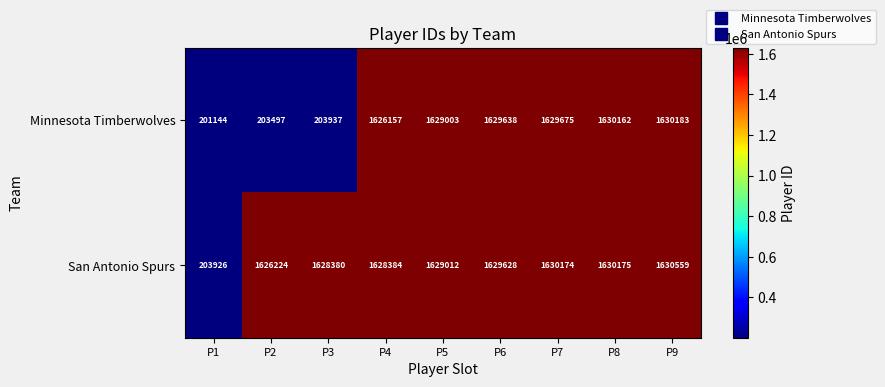

What is the greatest value displayed?

1630559